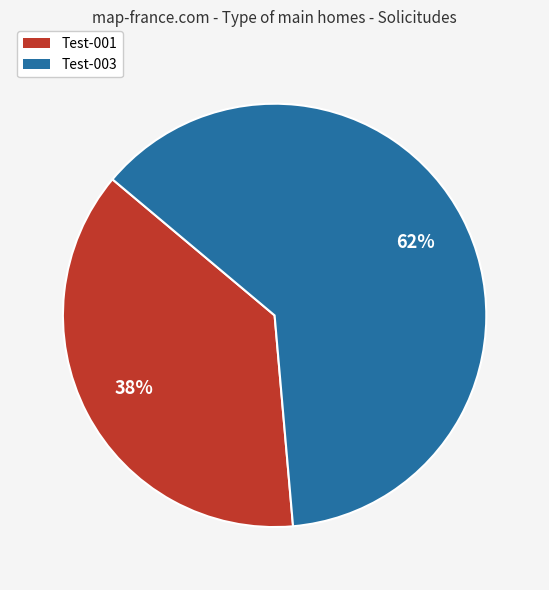

How many segments does this pie chart have?

2